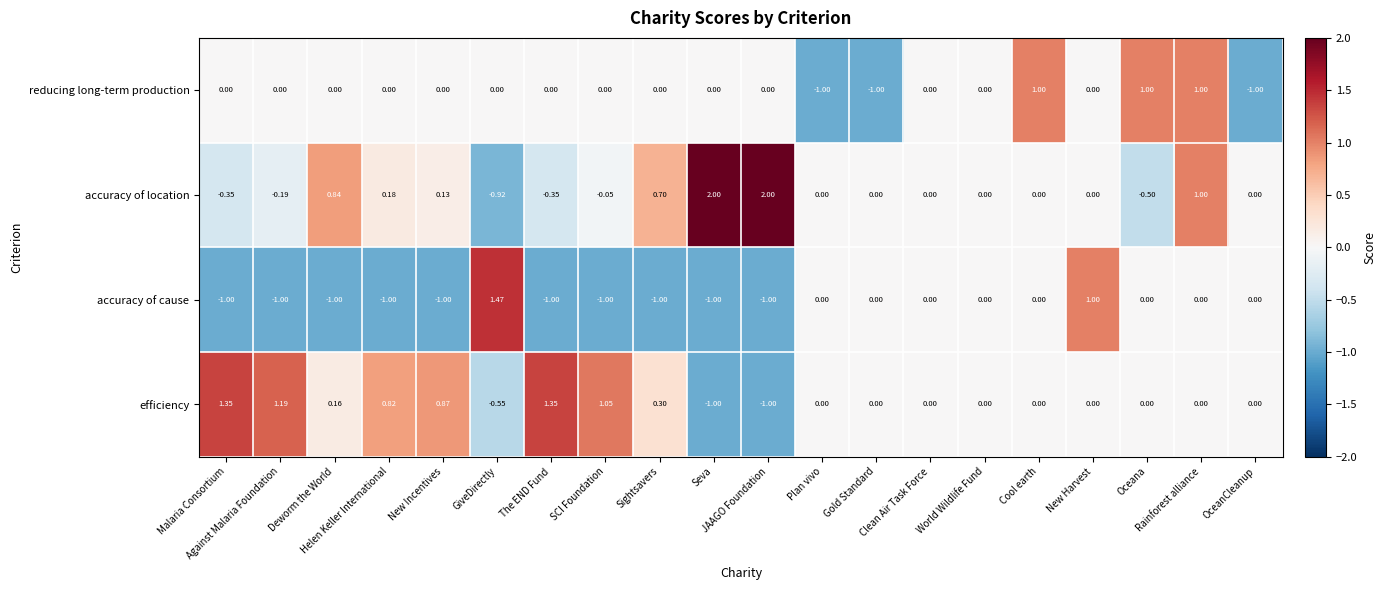

Which series has the widest spread of values?

accuracy of location